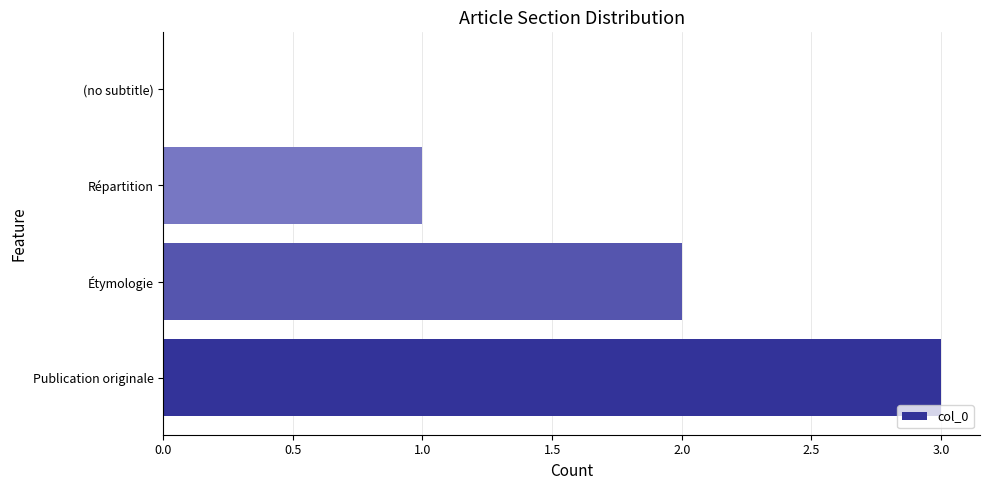

The chart shows a value of 5 at Publication originale. True or false?

False